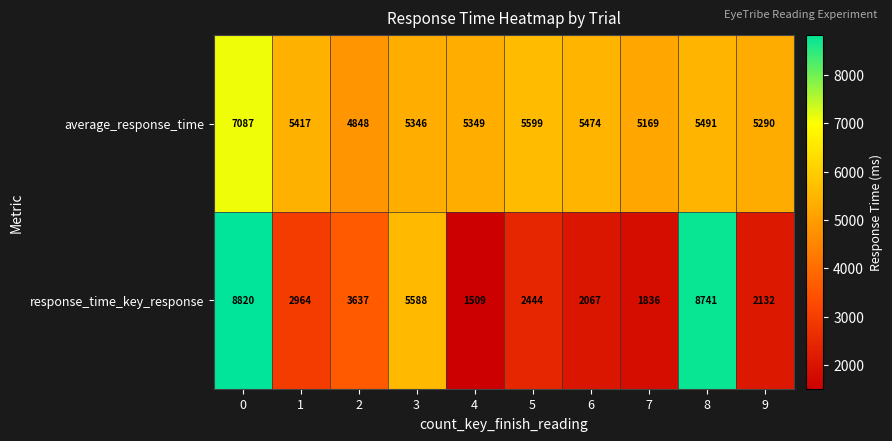

What is the maximum value shown in the chart?

8820